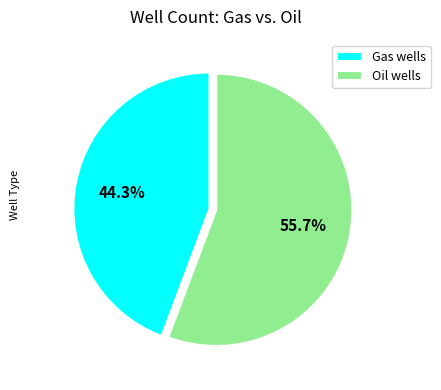

To the nearest percent, what is the difference between the largest and smallest slice percentages?

11%